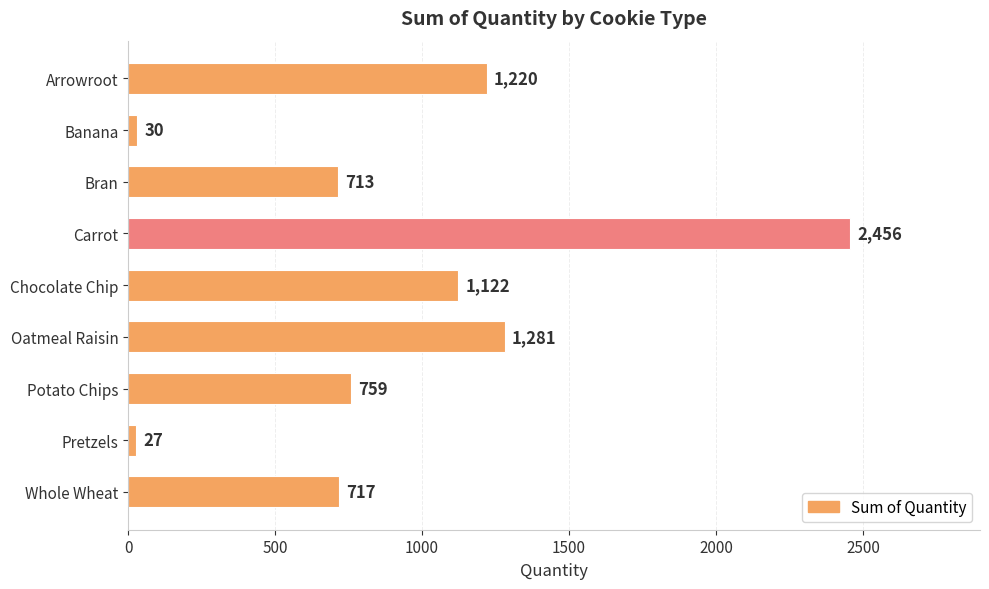

Rank the categories by value from lowest to highest.

Pretzels, Banana, Bran, Whole Wheat, Potato Chips, Chocolate Chip, Arrowroot, Oatmeal Raisin, Carrot